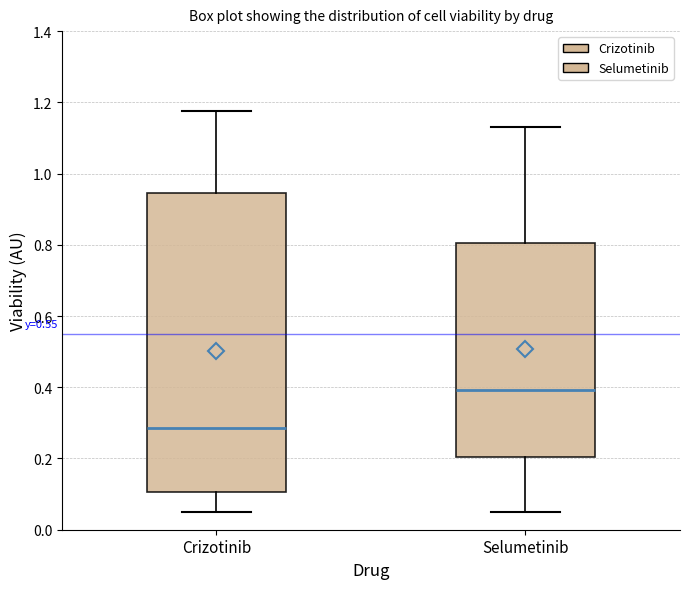

Reading left to right, read every box against the y-axis: the position of its median line, the range the box covers, and the ends of its whiskers. The values are not printed on the chart, so give them approximately, as read against the axis.

Crizotinib: median 0.28, box 0.10 to 0.94, whiskers 0.06 to 1.18
Selumetinib: median 0.40, box 0.20 to 0.80, whiskers 0.04 to 1.14